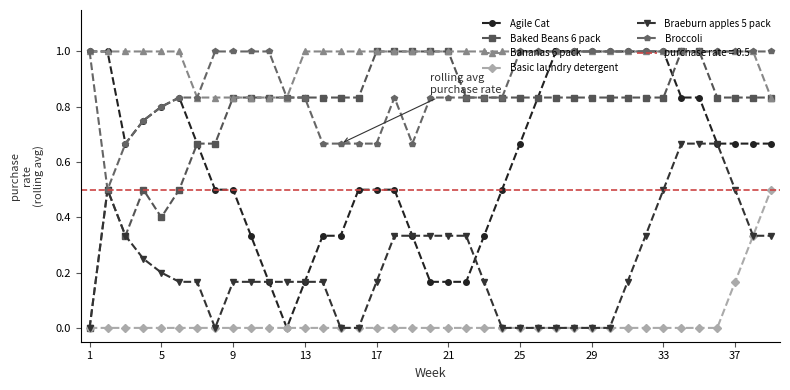

What is the sum of all Braeburn apples 5 pack values?

8.8